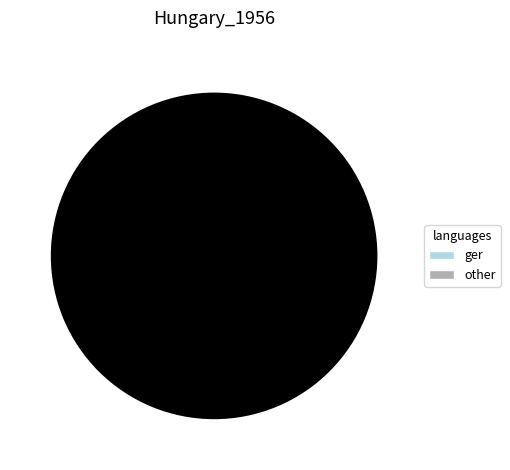

Is there a majority slice in this chart?

Yes